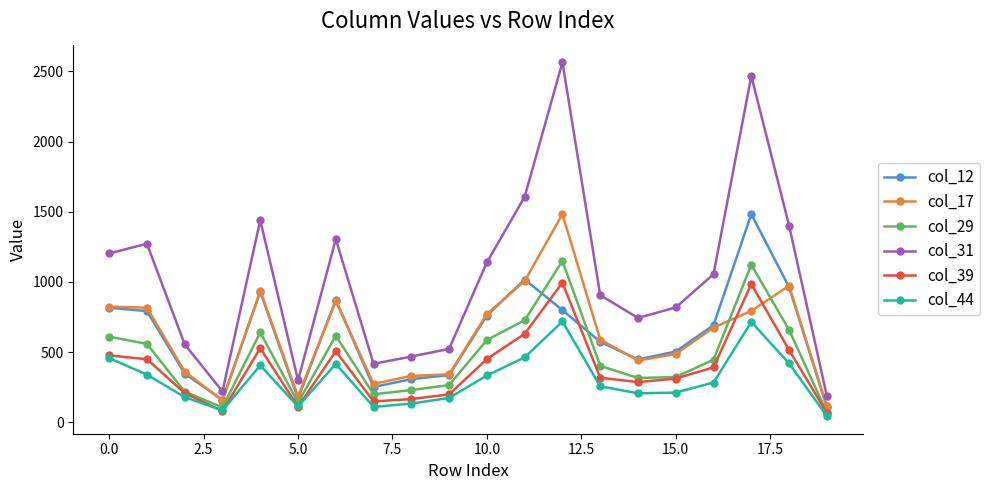

Which series has the largest range (max minus min)?

col_31